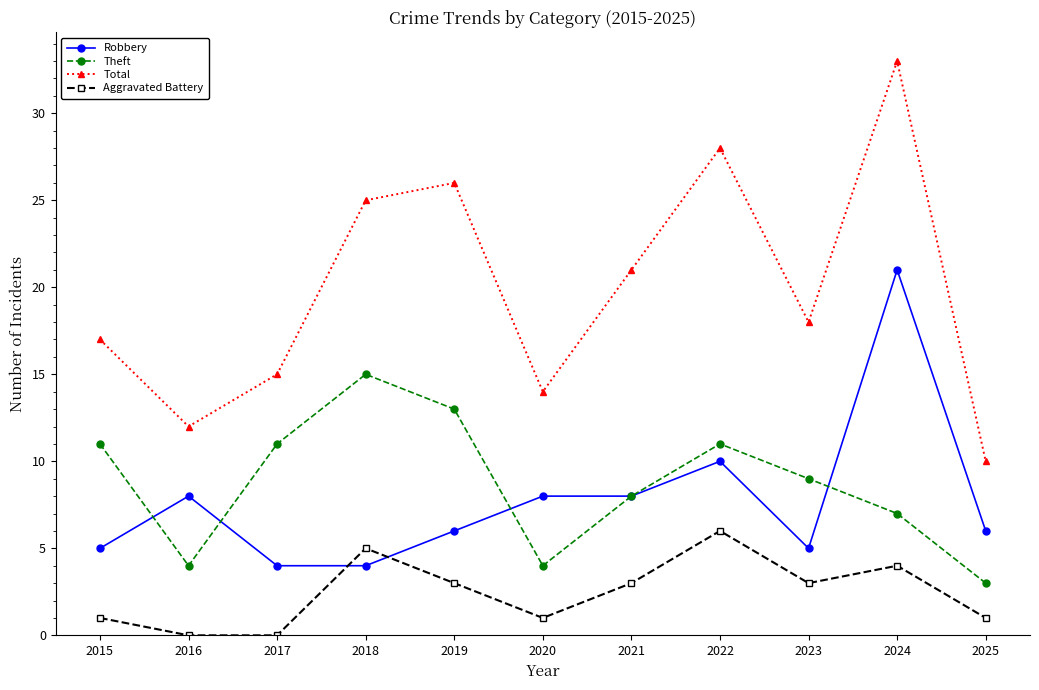

At which category is the sum across all series the highest?

2024